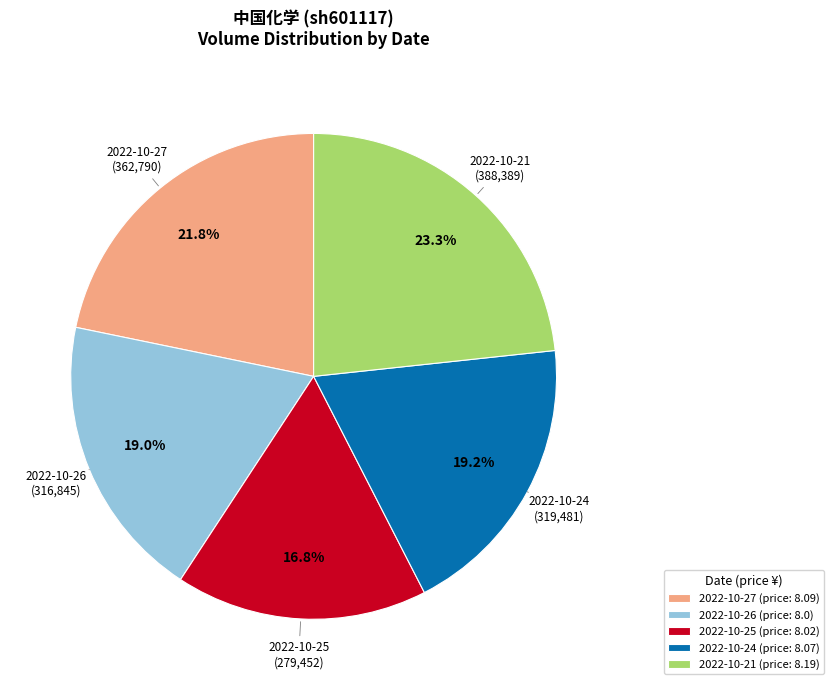

What percentage is NOT represented by 2022-10-21 (price: 8.19)?

76.7%